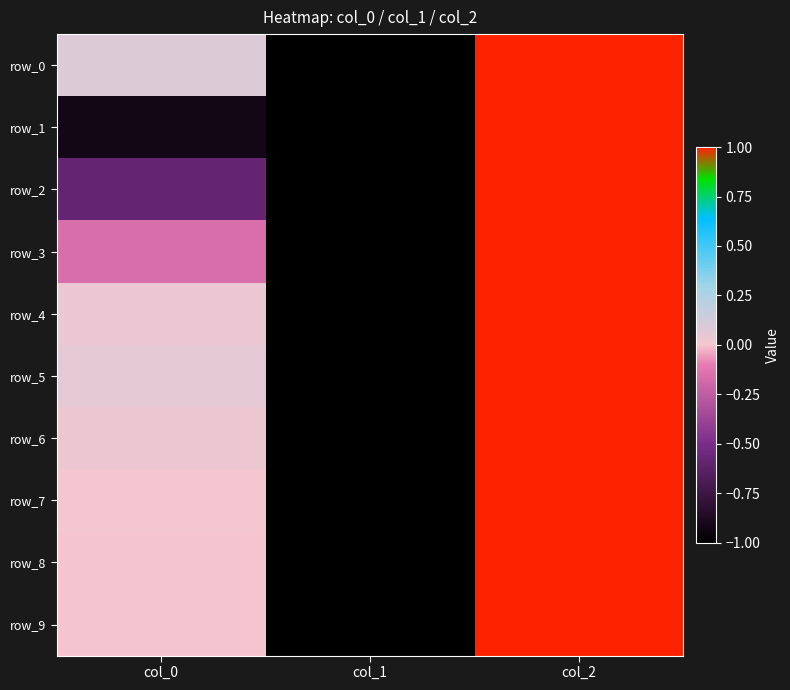

How many data points in row_2 are above 0?

1